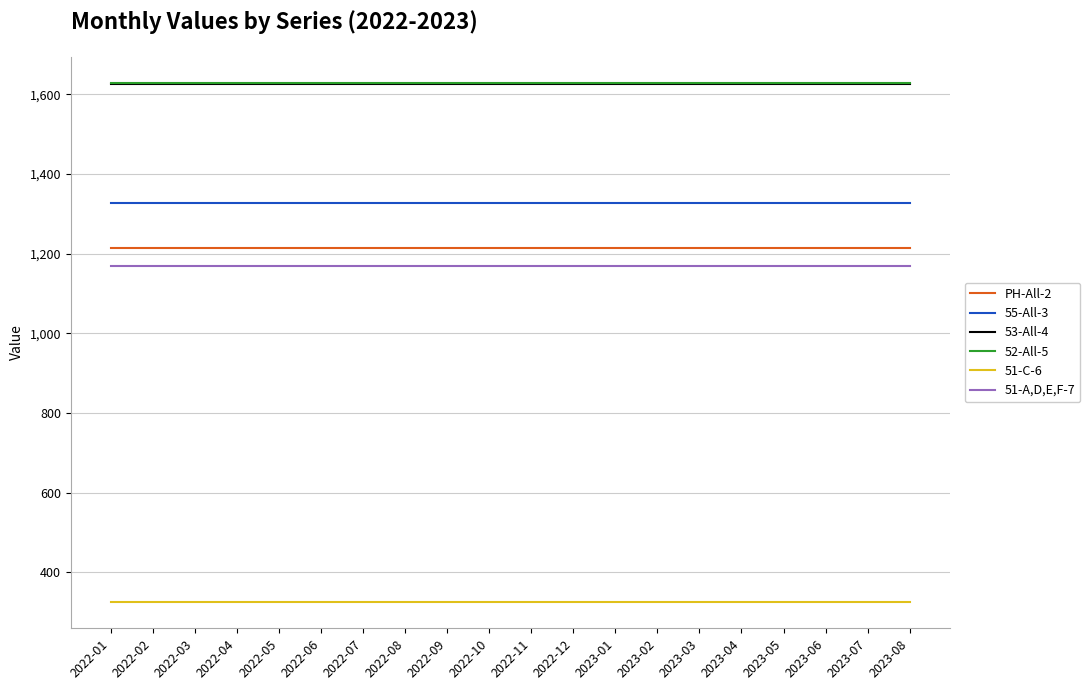

Reading left to right, what are all the values shown in this chart?

PH-All-2: 1214.5	1214.5	1214.5	1214.5	1214.5	1214.5	1214.5	1214.5	1214.5	1214.5	1214.5	1214.5	1214.5	1214.5	1214.5	1214.5	1214.5	1214.5	1214.5	1214.5
55-All-3: 1326.1	1326.1	1326.1	1326.1	1326.1	1326.1	1326.1	1326.1	1326.1	1326.1	1326.1	1326.1	1326.1	1326.1	1326.1	1326.1	1326.1	1326.1	1326.1	1326.1
53-All-4: 1625.4	1625.4	1625.4	1625.4	1625.4	1625.4	1625.4	1625.4	1625.4	1625.4	1625.4	1625.4	1625.4	1625.4	1625.4	1625.4	1625.4	1625.4	1625.4	1625.4
52-All-5: 1628.9	1628.9	1628.9	1628.9	1628.9	1628.9	1628.9	1628.9	1628.9	1628.9	1628.9	1628.9	1628.9	1628.9	1628.9	1628.9	1628.9	1628.9	1628.9	1628.9
51-C-6: 325.2	325.2	325.2	325.2	325.2	325.2	325.2	325.2	325.2	325.2	325.2	325.2	325.2	325.2	325.2	325.2	325.2	325.2	325.2	325.2
51-A,D,E,F-7: 1170.0	1170.0	1170.0	1170.0	1170.0	1170.0	1170.0	1170.0	1170.0	1170.0	1170.0	1170.0	1170.0	1170.0	1170.0	1170.0	1170.0	1170.0	1170.0	1170.0